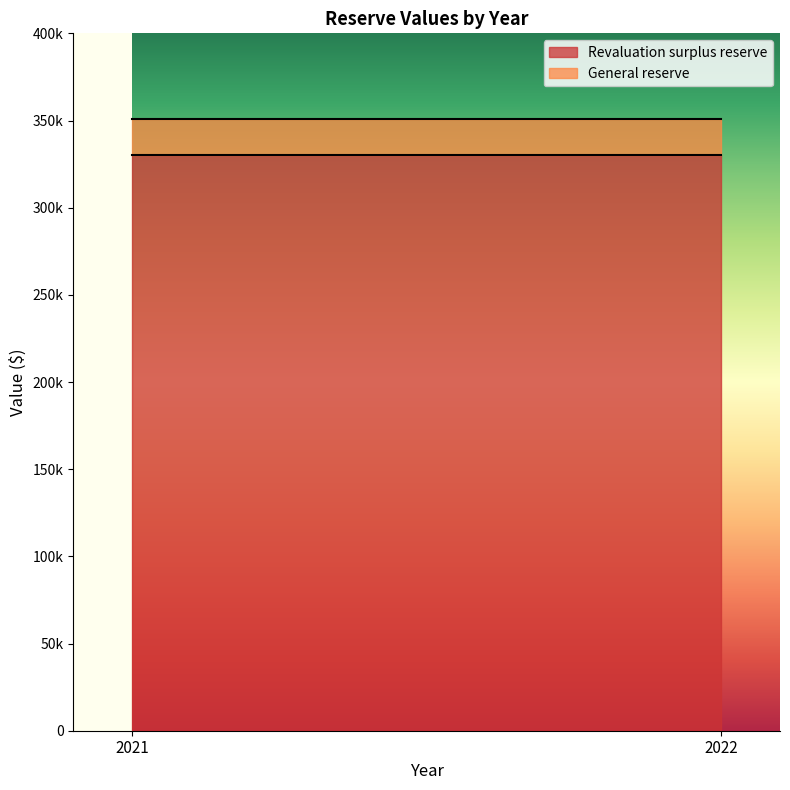

True or false: Revaluation surplus reserve has a value of 330417 at 2022.

True